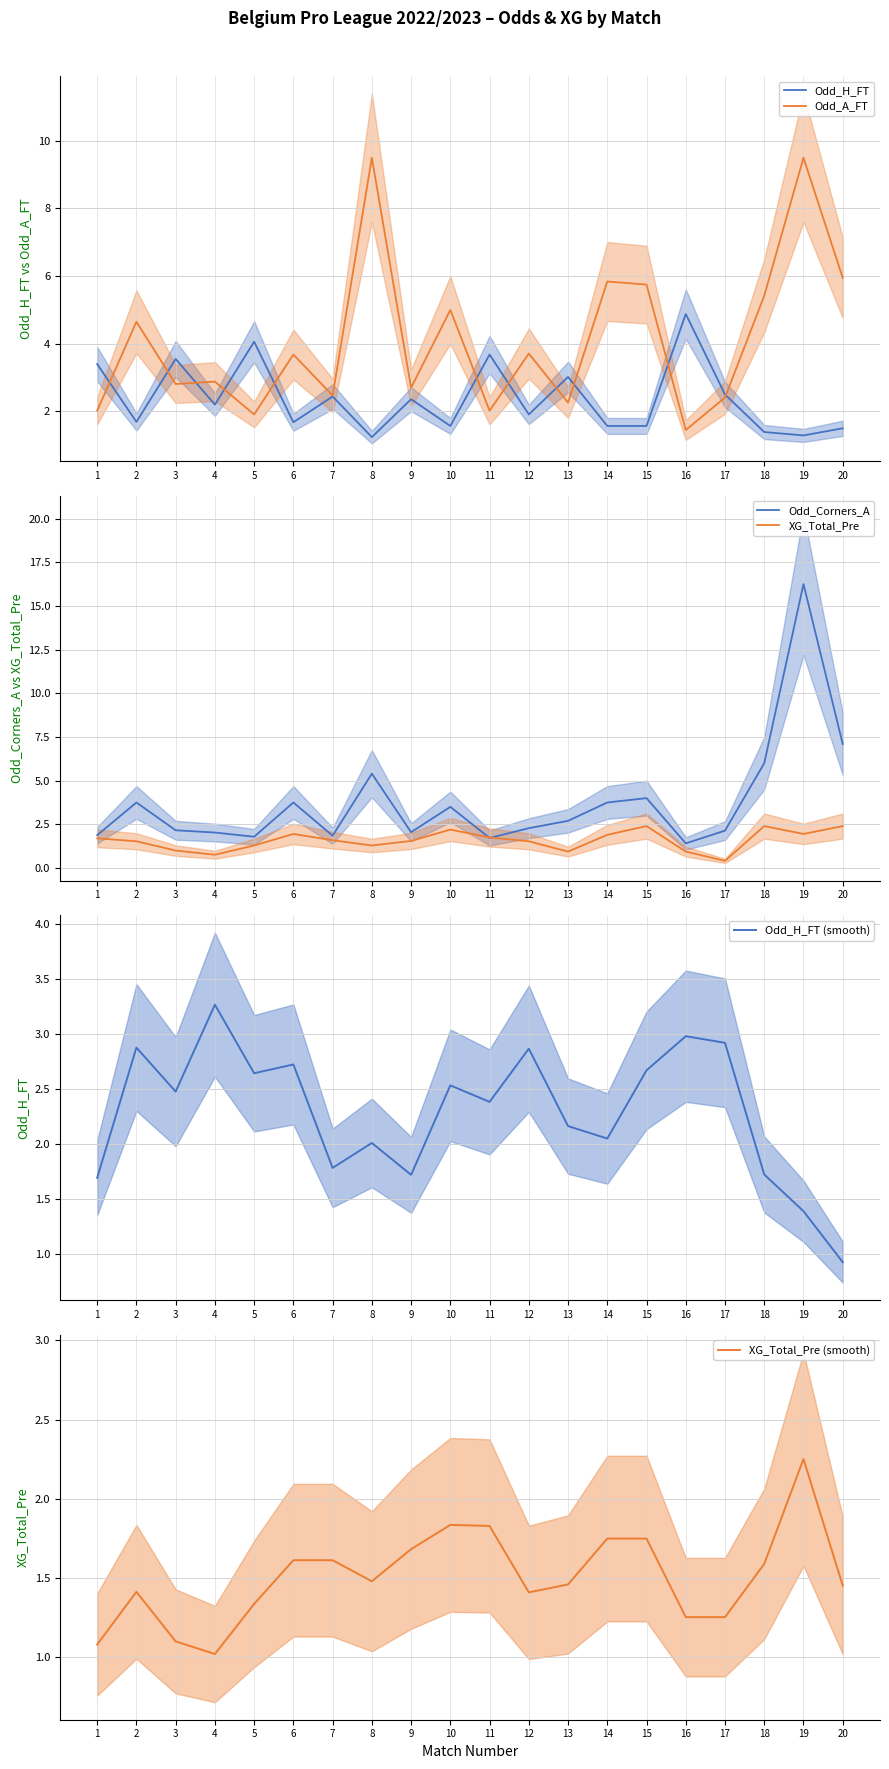

What is the difference between the maximum and second lowest values in the Odd_Corners_A series?

14.5